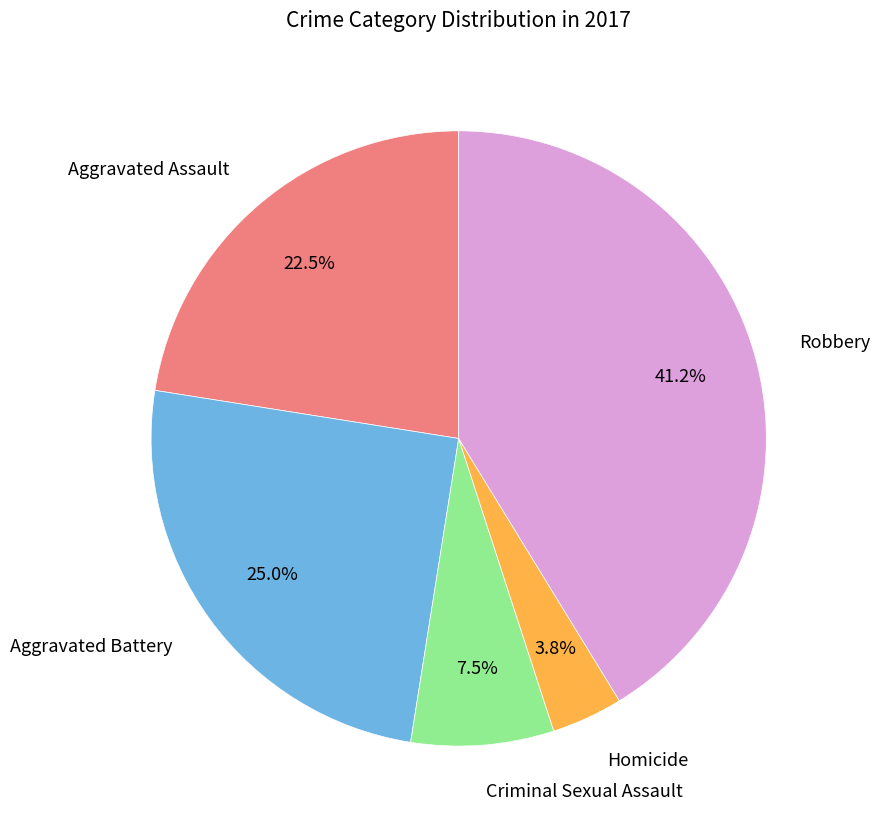

How much of the chart is everything except Homicide?

96.2%